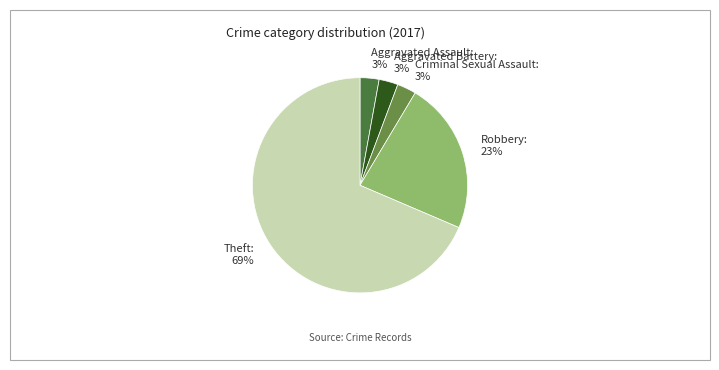

How many slices are in this pie chart?

5